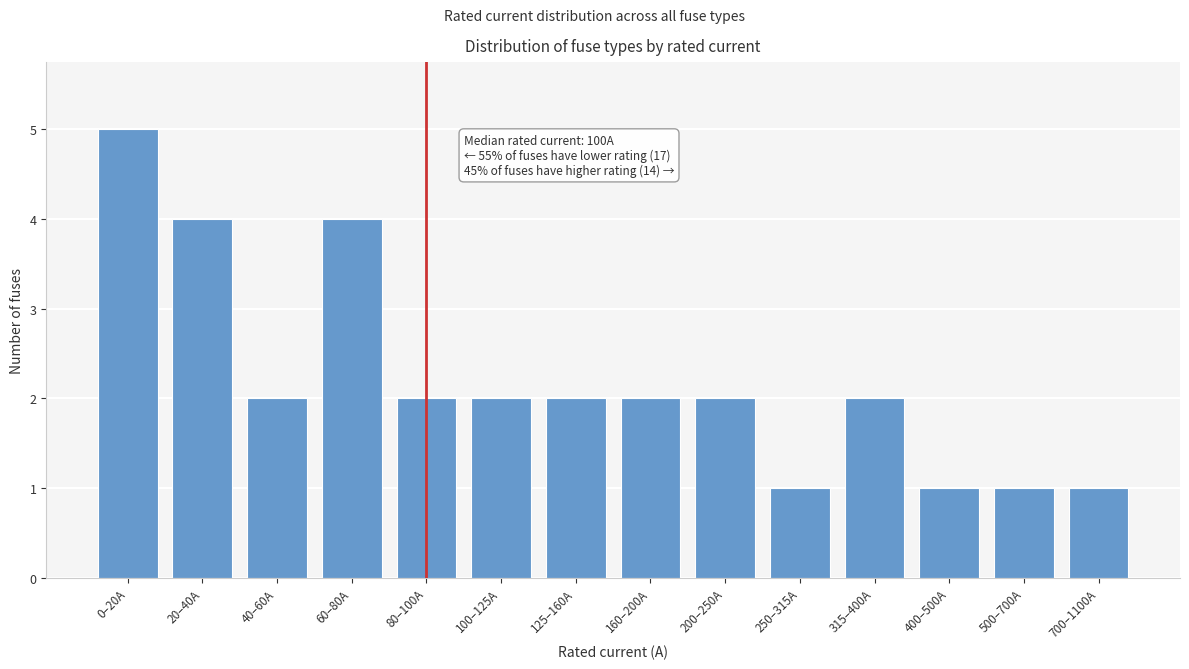

Reading left to right, what are all the values shown in this chart?

5	4	2	4	2	2	2	2	2	1	2	1	1	1